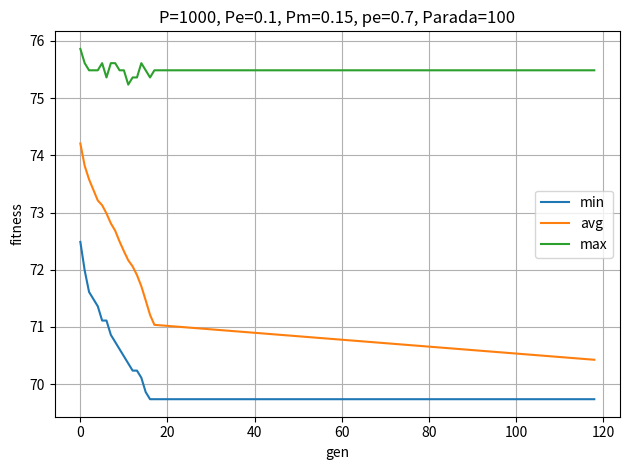

True or false: avg and max intersect in this chart.

False